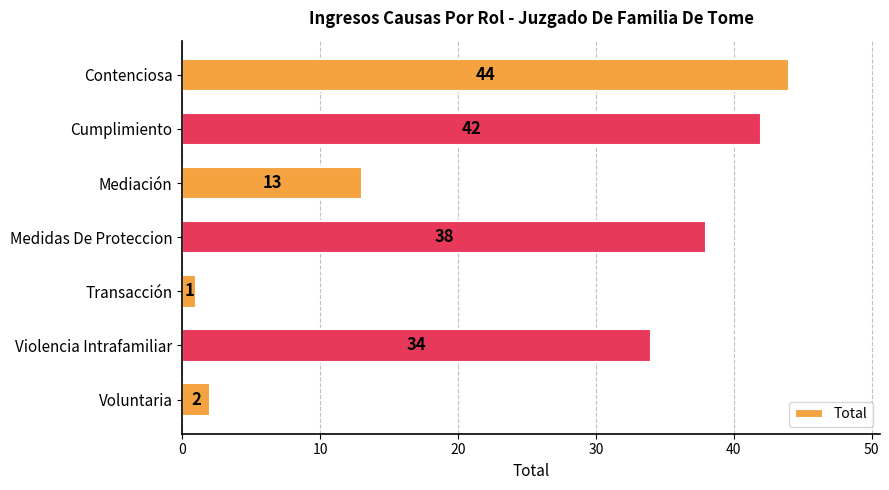

The value at Voluntaria is 0. True or false?

False